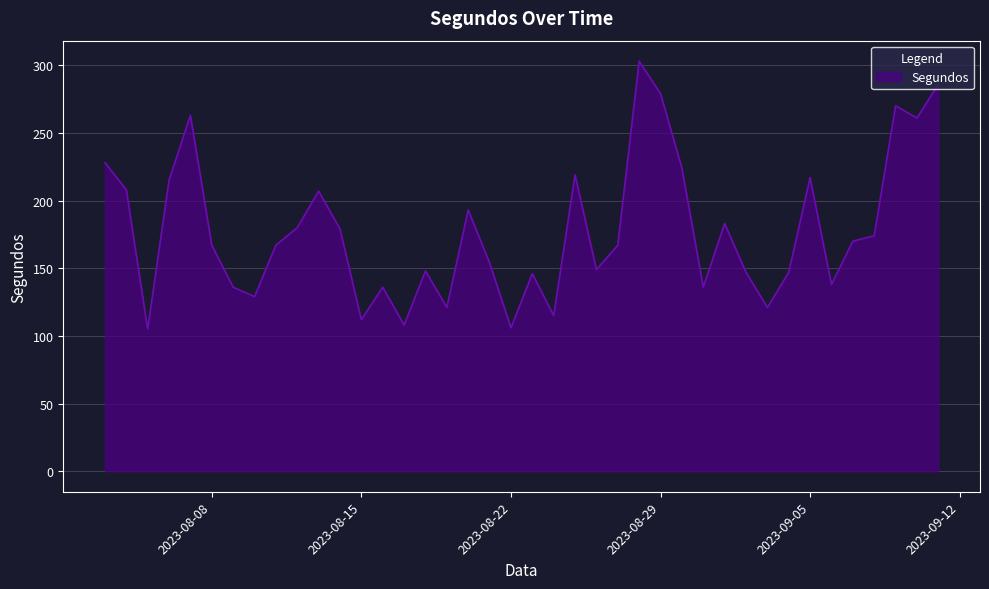

How many lines are shown in the chart?

1